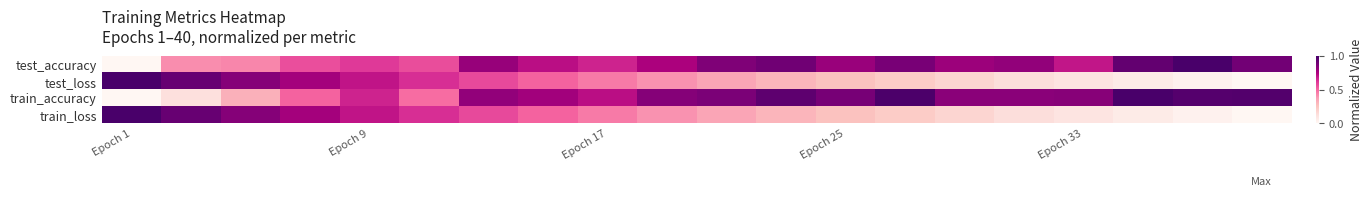

At which category is the sum across all series the highest?

6